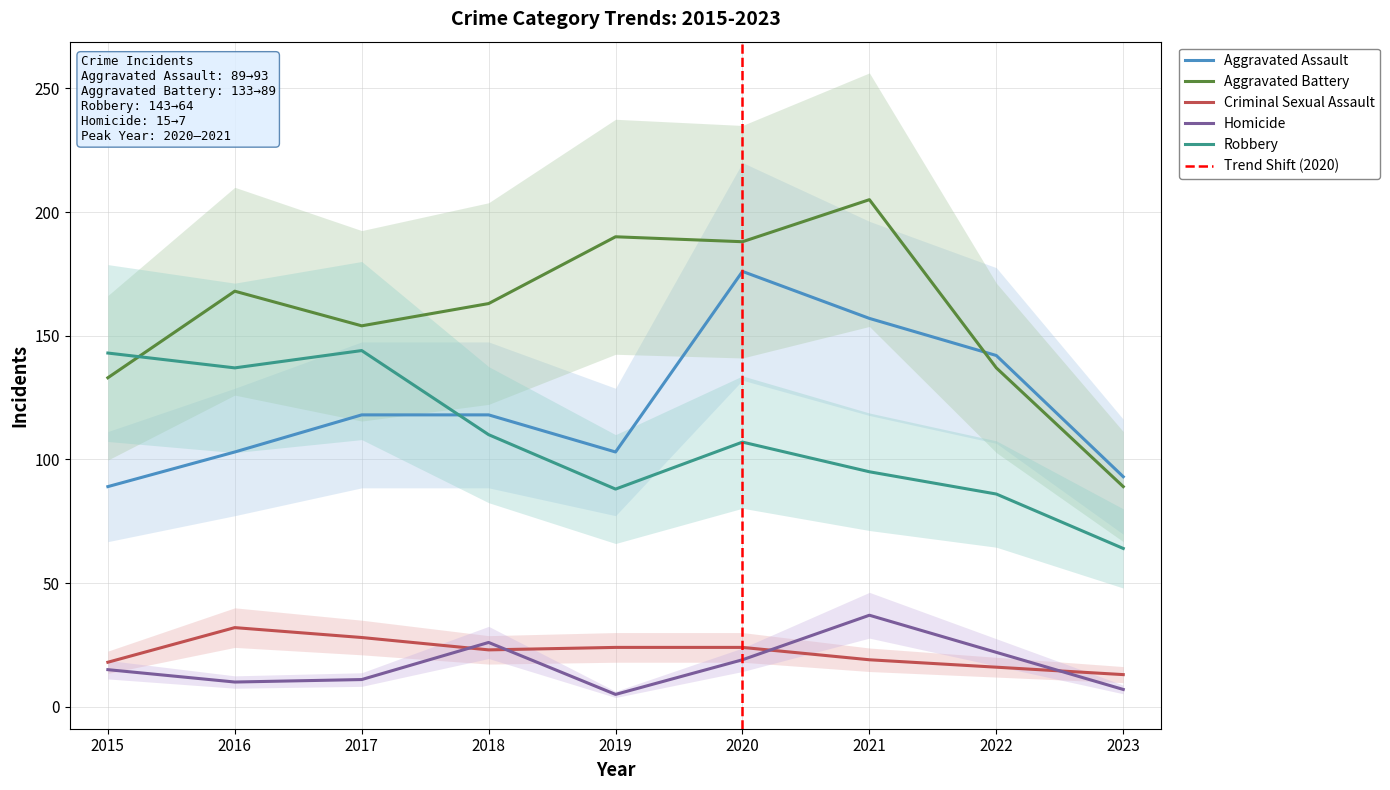

Is the value of Homicide at 2015 greater than the value of Robbery at 2020?

No